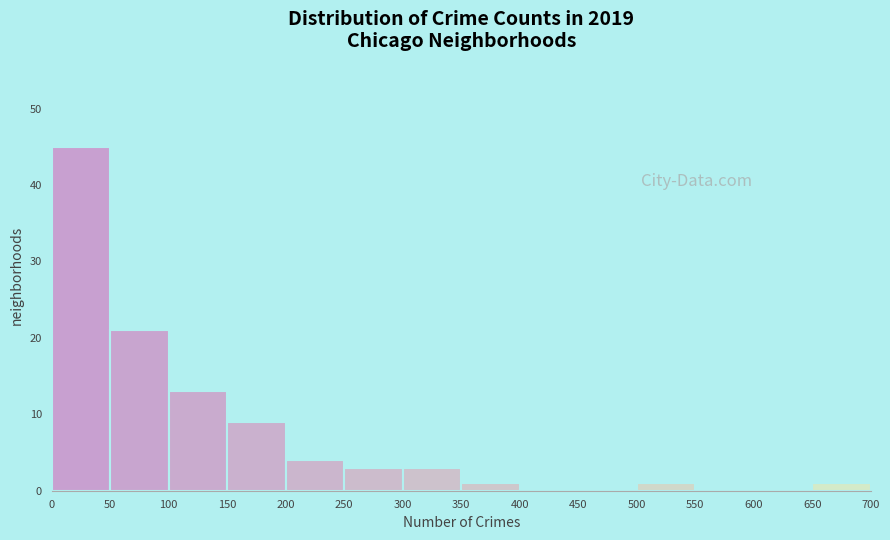

Over which range of the x-axis is the bar tallest?

0 to 50